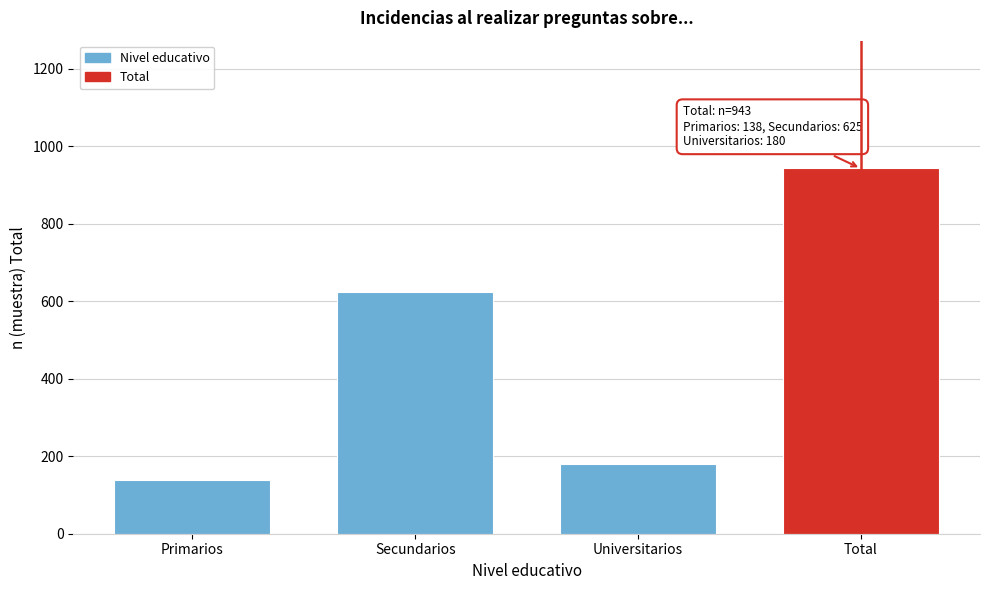

Reading left to right, transcribe all the data shown in this chart.

Primarios=138	Secundarios=625	Universitarios=180	Total=943